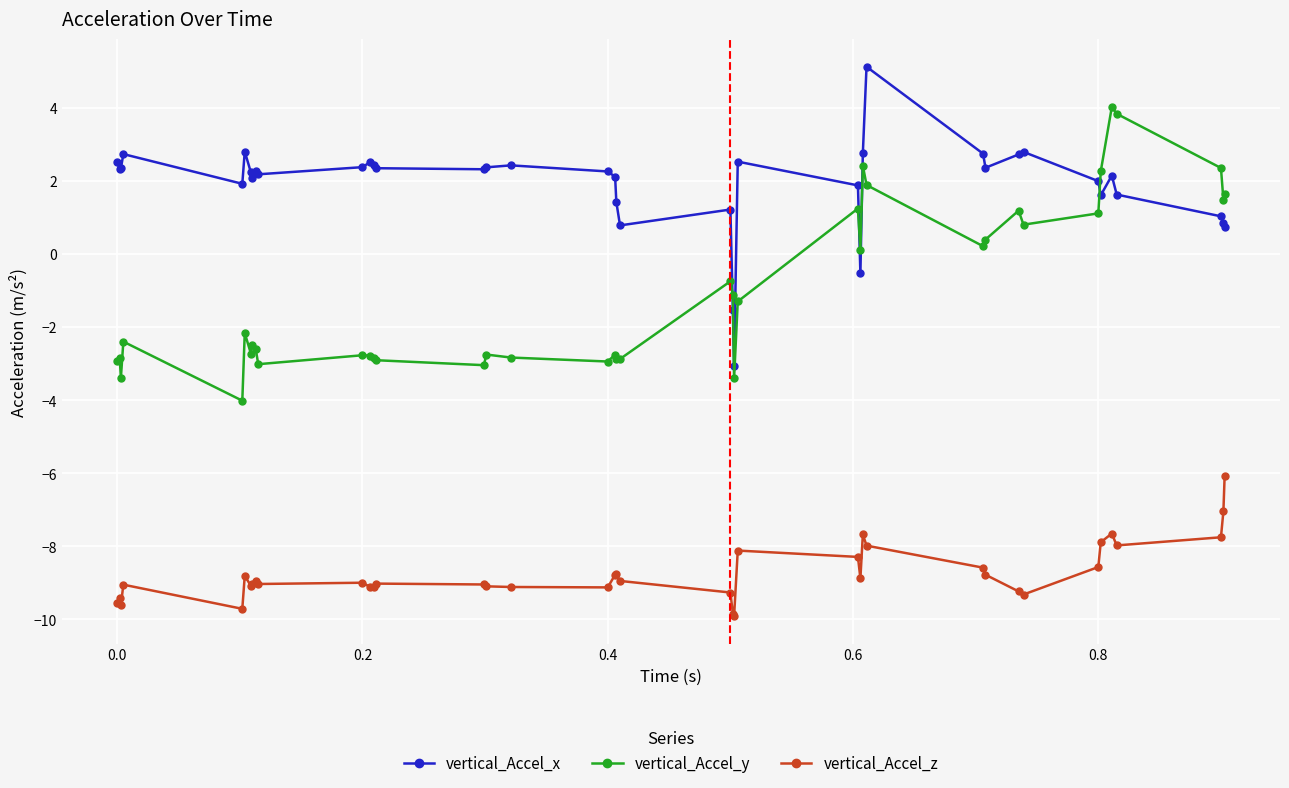

What is the difference between the maximum and minimum values in the vertical_Accel_y series?

8.0